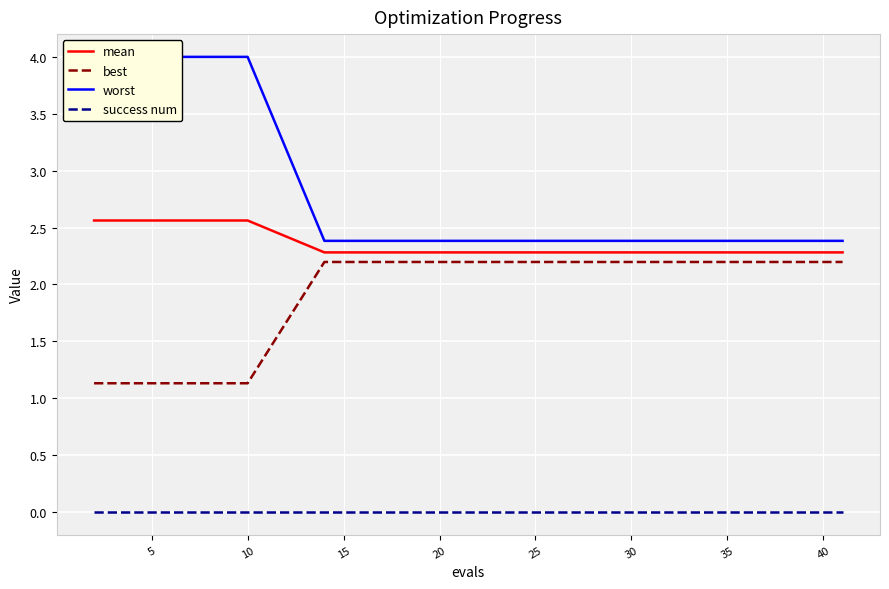

True or false: success num and best intersect in this chart.

False